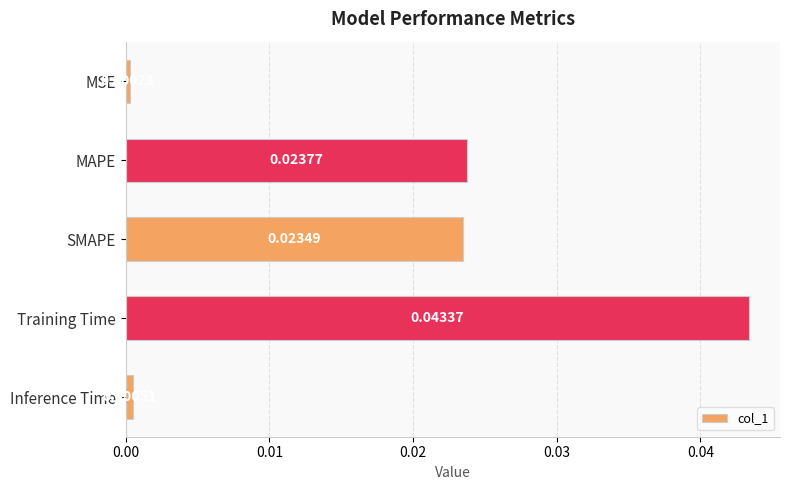

List the labels in order of value, largest first.

Training Time, MAPE, SMAPE, Inference Time, MSE